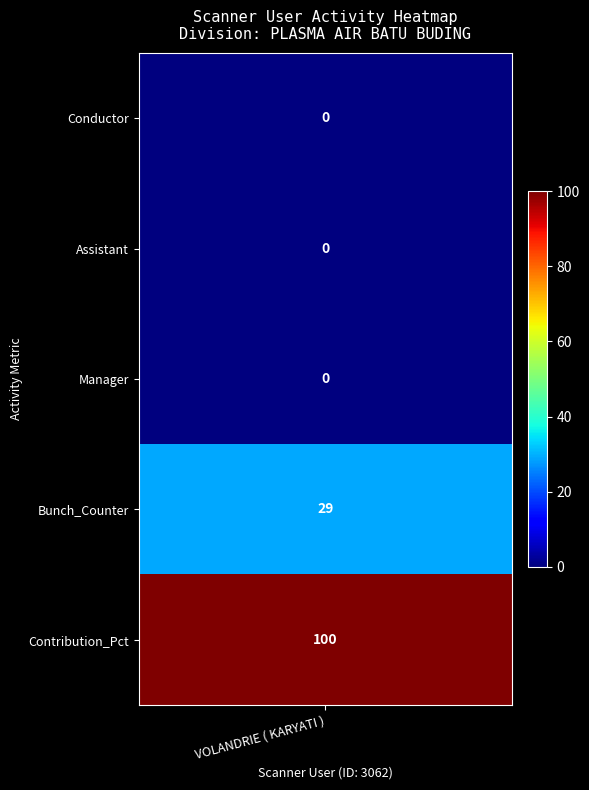

List the labels in order of value, smallest first.

Conductor, Assistant, Manager, Bunch_Counter, Contribution_Pct